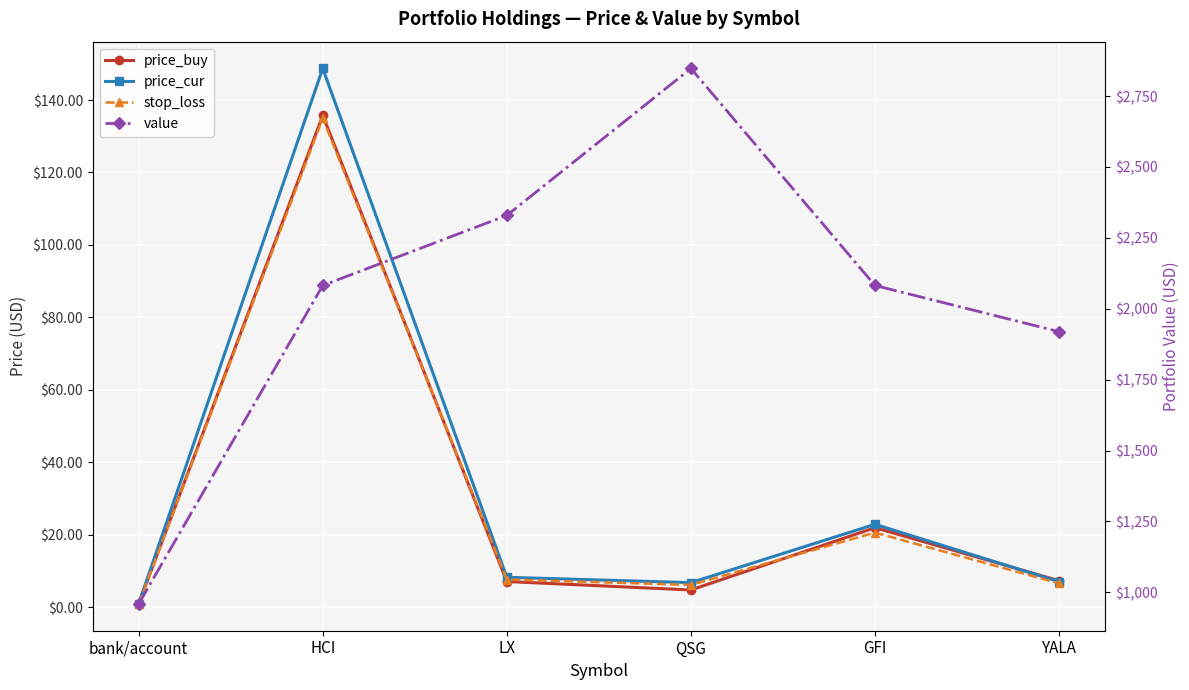

True or false: value has more than 2 interior local peaks.

False